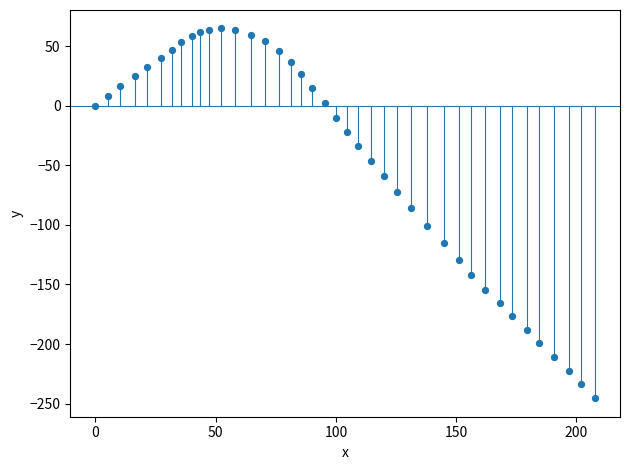

What is the range of X values (max minus min)?

207.7